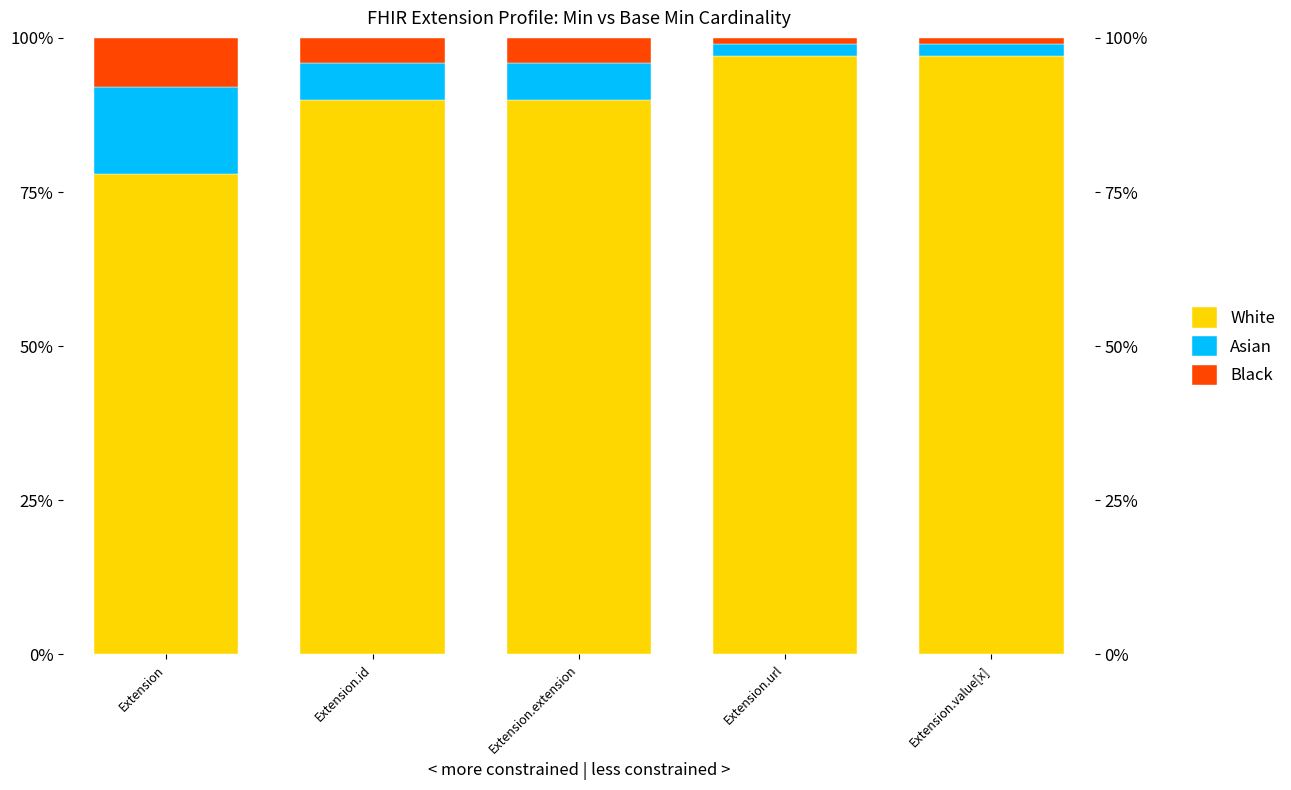

The White series shows 129 at Extension.extension. True or false?

False